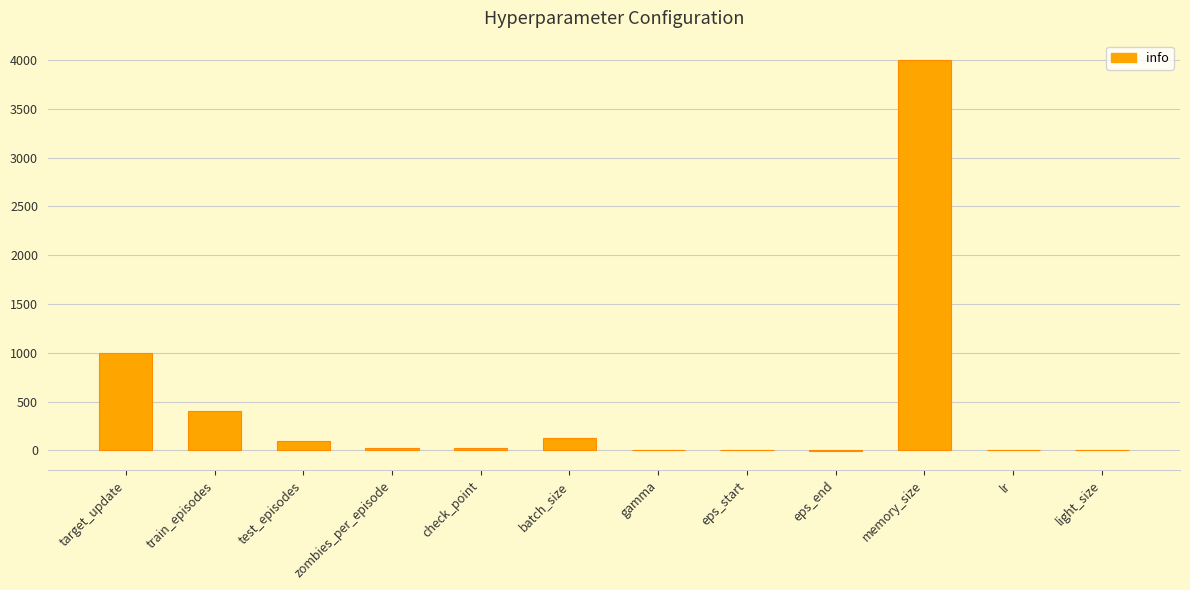

Which has a higher value, test_episodes or train_episodes?

train_episodes